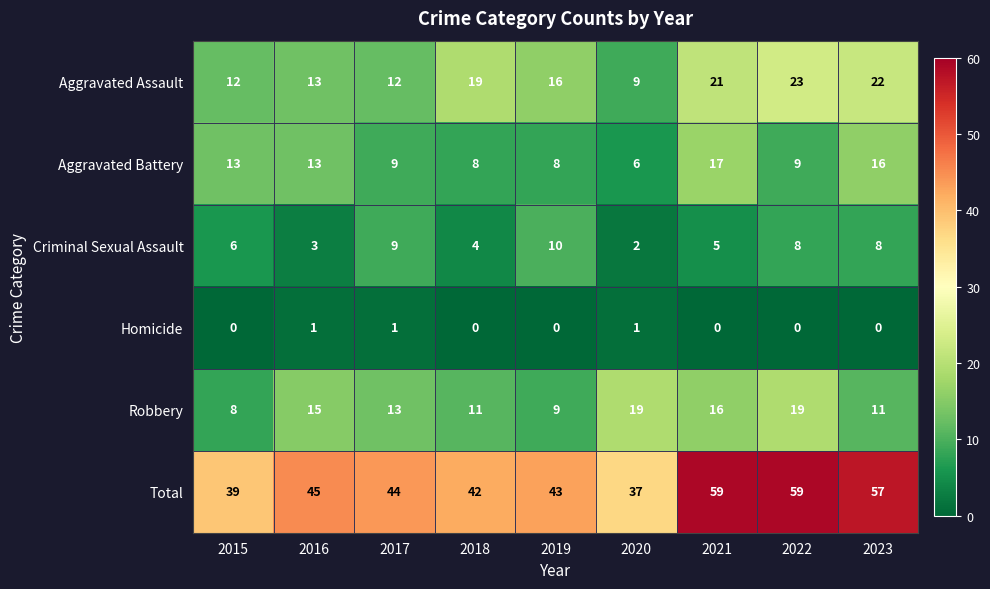

Rank the series by their maximum value, from lowest to highest.

Homicide, Criminal Sexual Assault, Aggravated Battery, Robbery, Aggravated Assault, Total